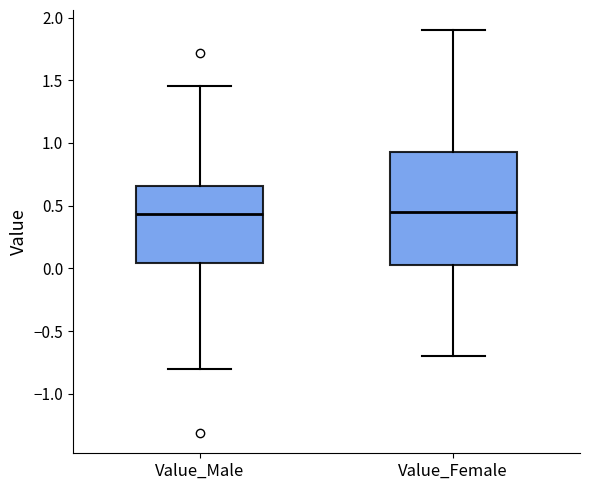

Comparing the boxes themselves (not the whiskers), which one is the tallest?

Value_Female